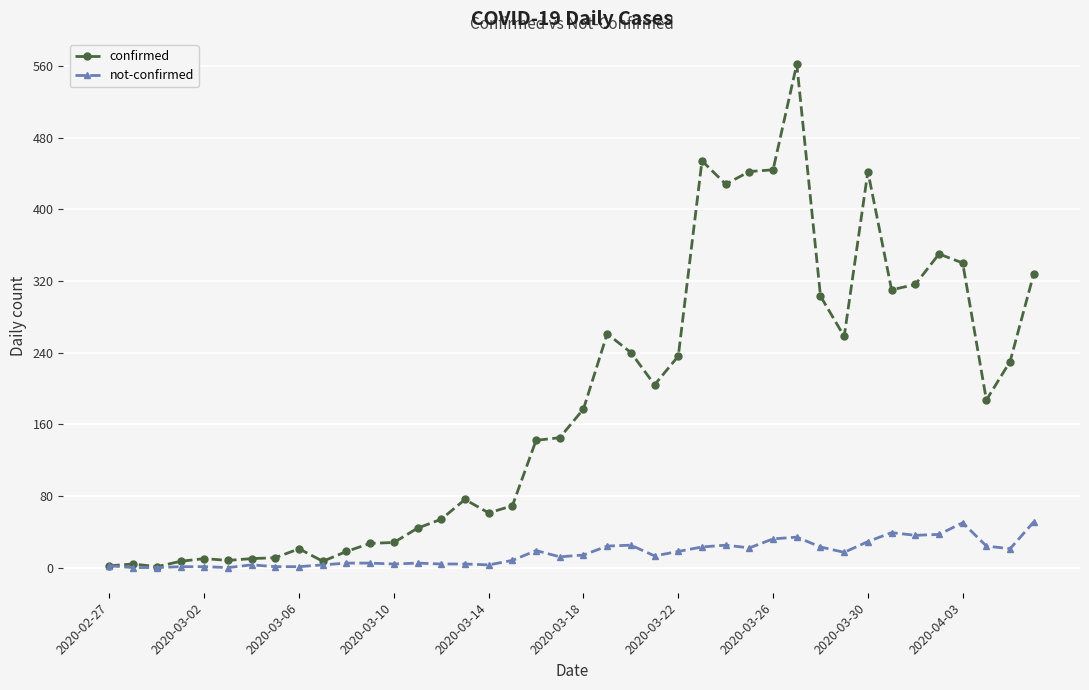

True or false: confirmed has more than 0 points higher than both neighbors.

True